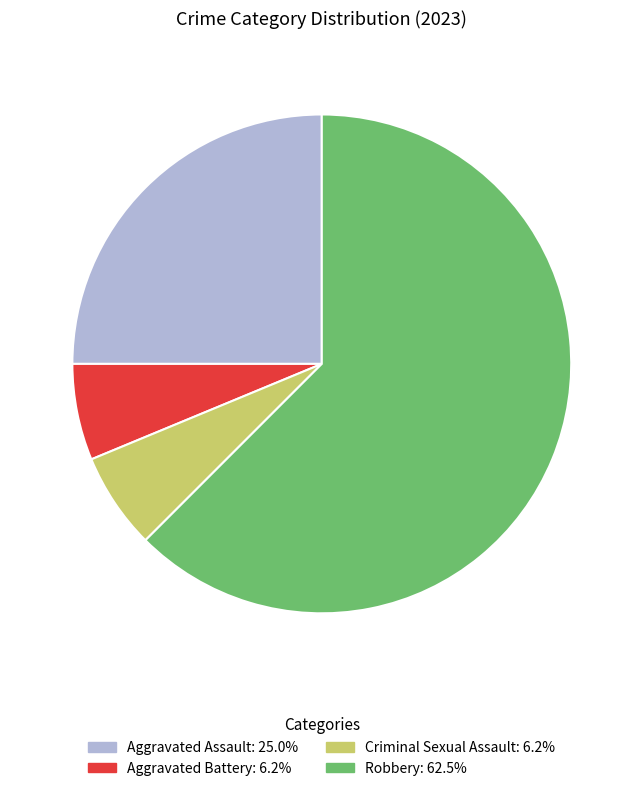

Between Robbery and Aggravated Assault, which is larger?

Robbery